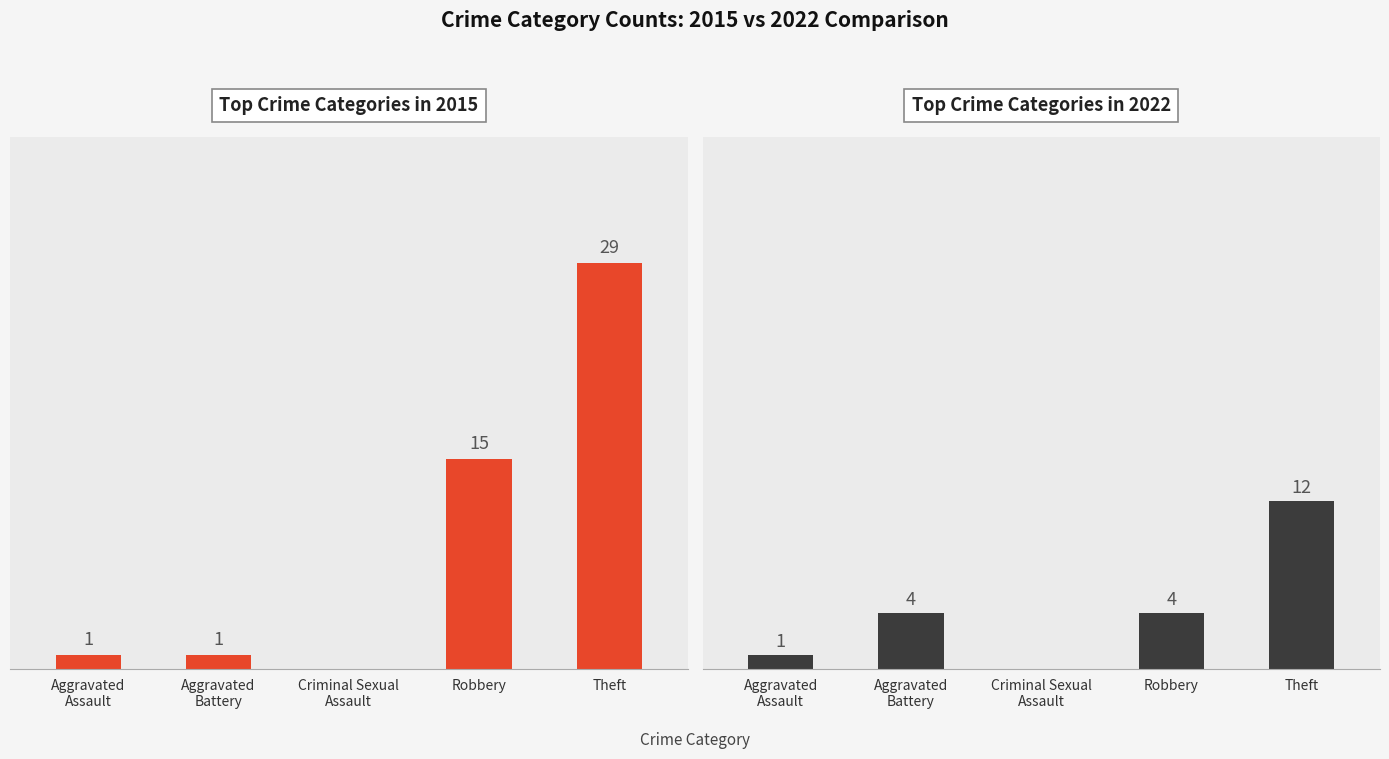

Does the chart contain any negative values?

No